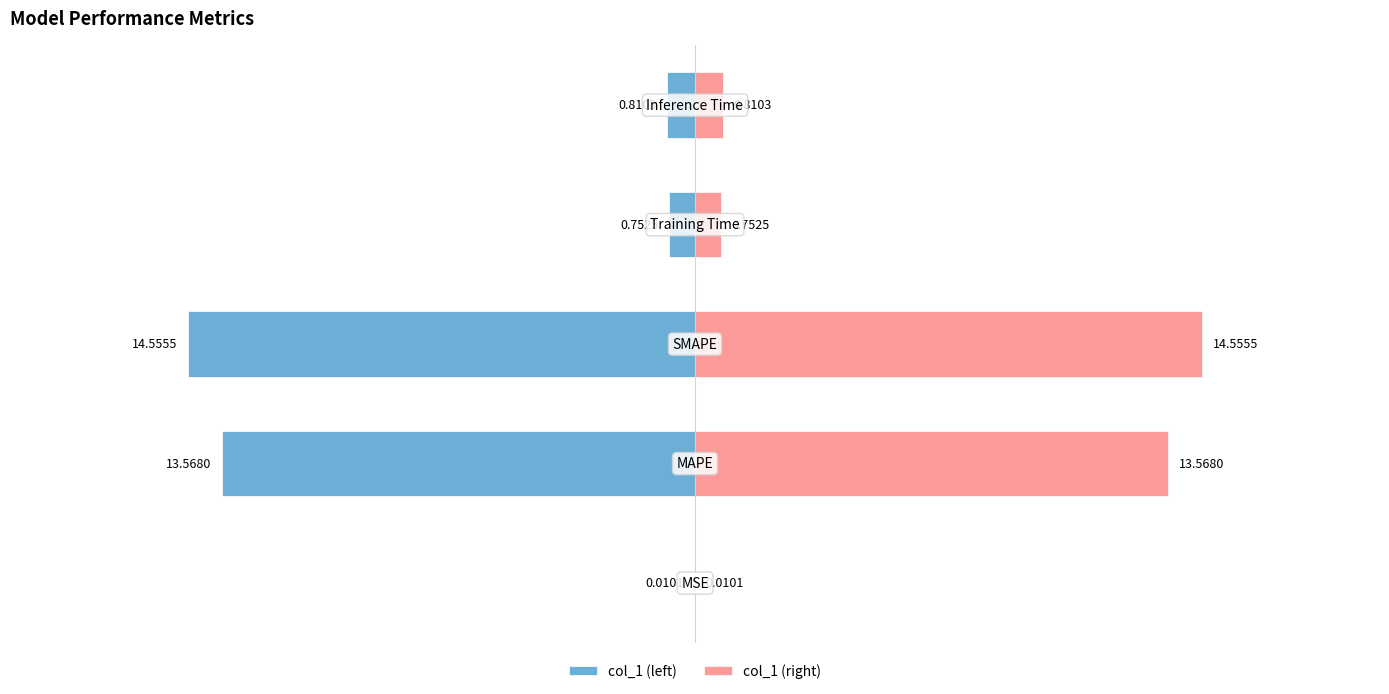

True or false: col_1 (left) has a value of -19.2 at −15.

False